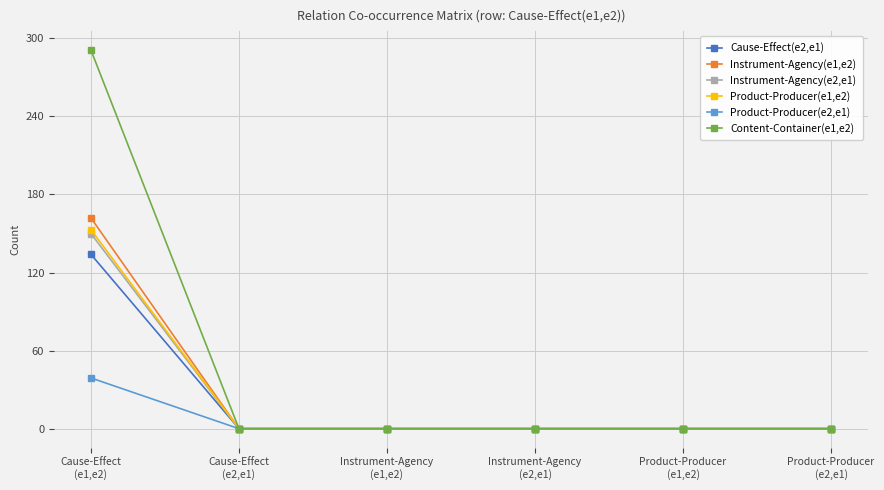

Reading left to right, what are all the values shown in this chart?

Cause-Effect(e2,e1): 134	0	0	0	0	0
Instrument-Agency(e1,e2): 162	0	0	0	0	0
Instrument-Agency(e2,e1): 150	0	0	0	0	0
Product-Producer(e1,e2): 153	0	0	0	0	0
Product-Producer(e2,e1): 39	0	0	0	0	0
Content-Container(e1,e2): 291	0	0	0	0	0